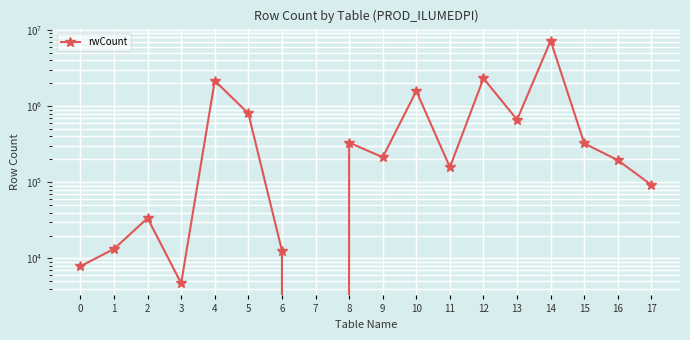

Count the number of categories in the chart.

18